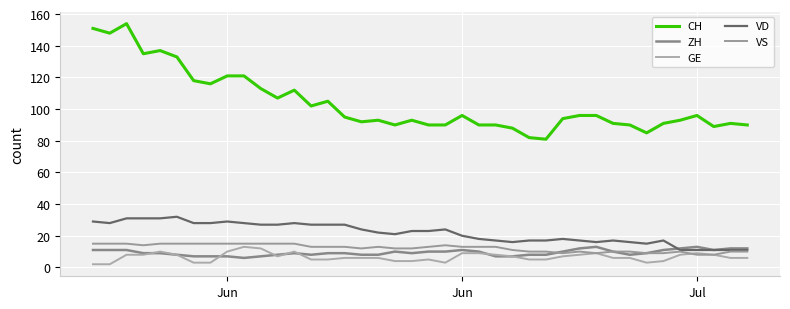

Rank the series by their maximum value, from lowest to highest.

ZH, GE, VS, VD, CH